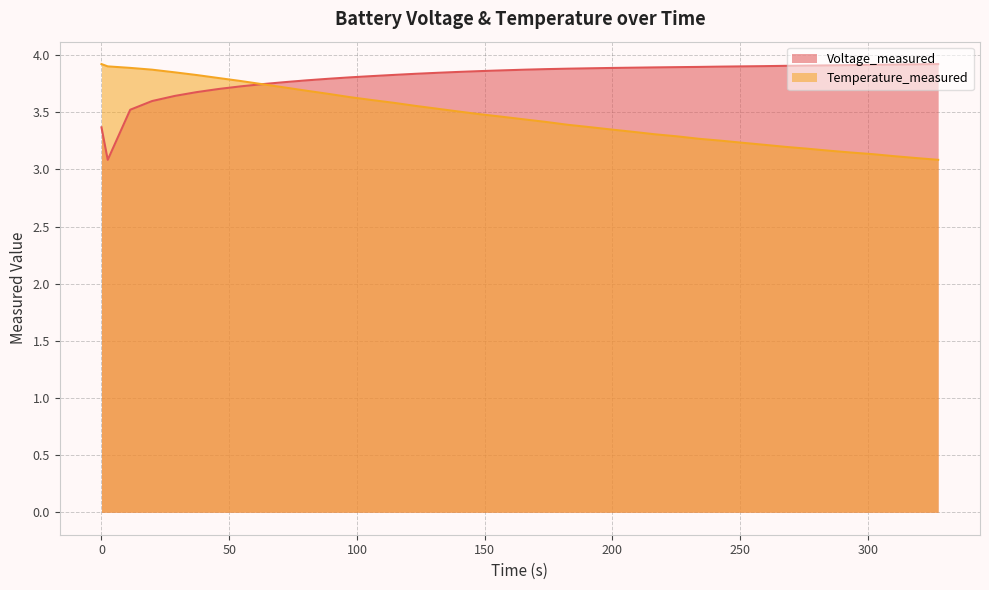

Rank the series by their average value, from lowest to highest.

Temperature_measured, Voltage_measured